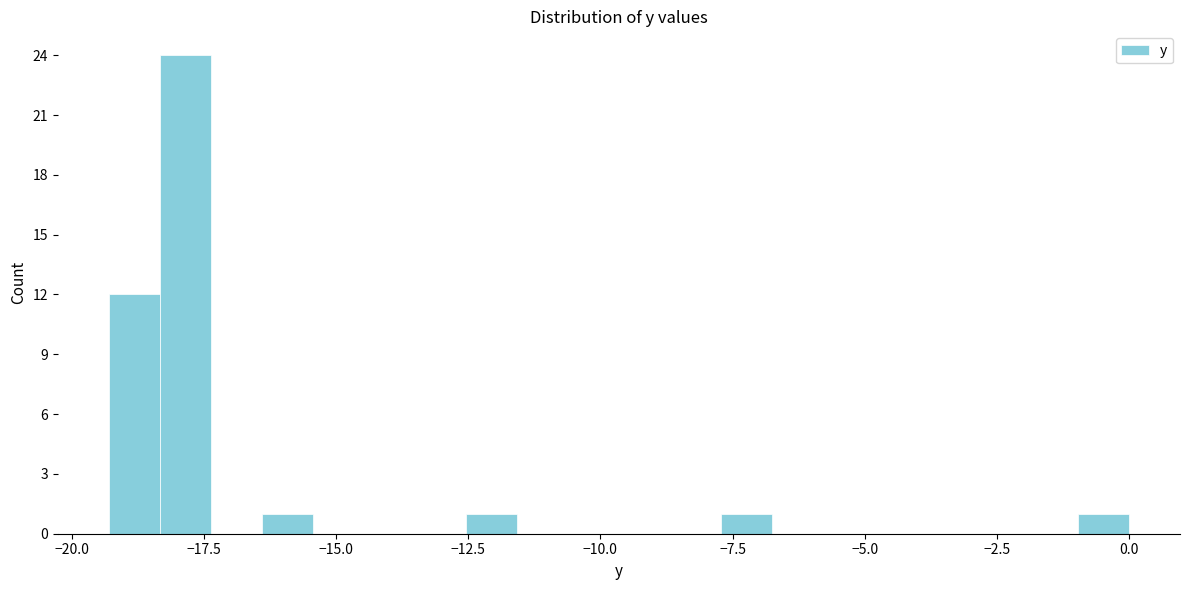

Read against the x-axis, roughly where is the centre of the tallest bar?

-18.0